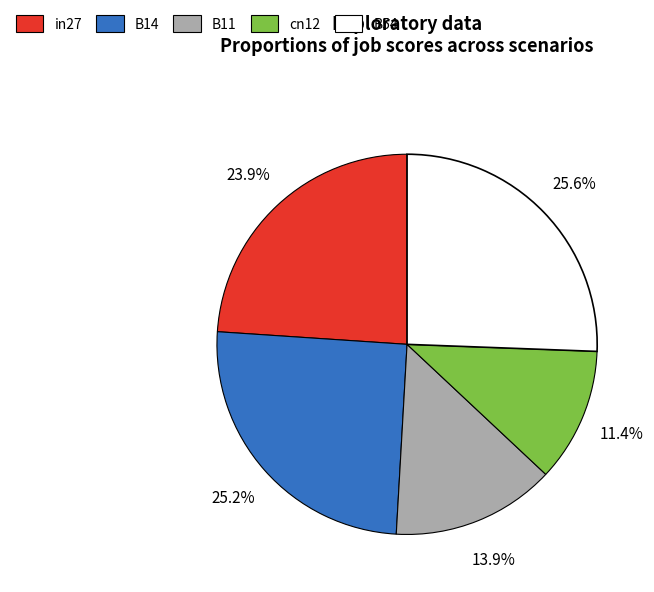

Is there a majority slice in this chart?

No